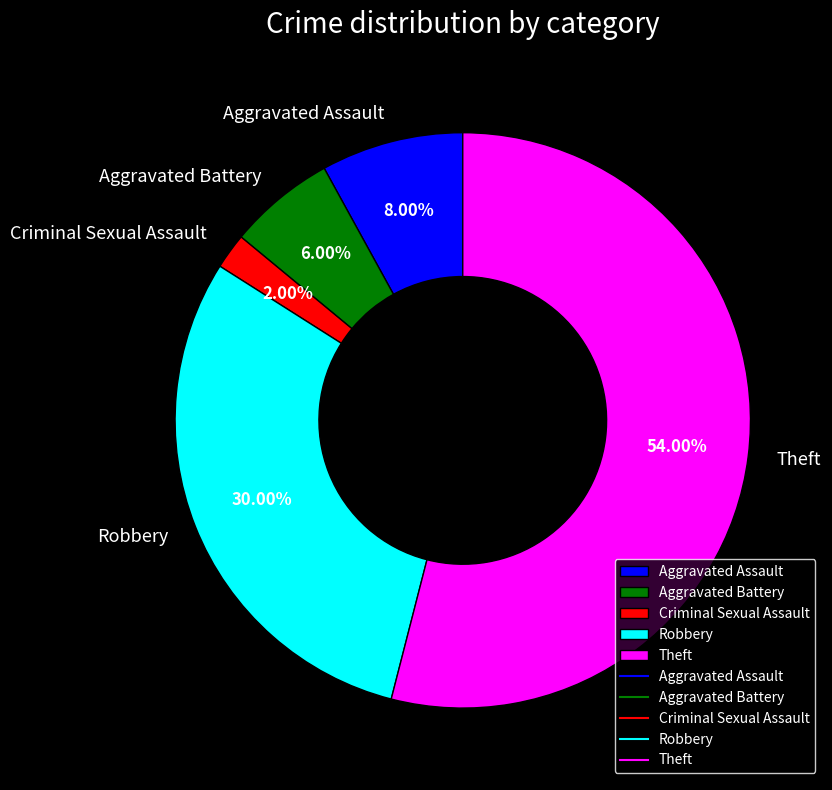

Between Theft and Robbery, which is larger?

Theft